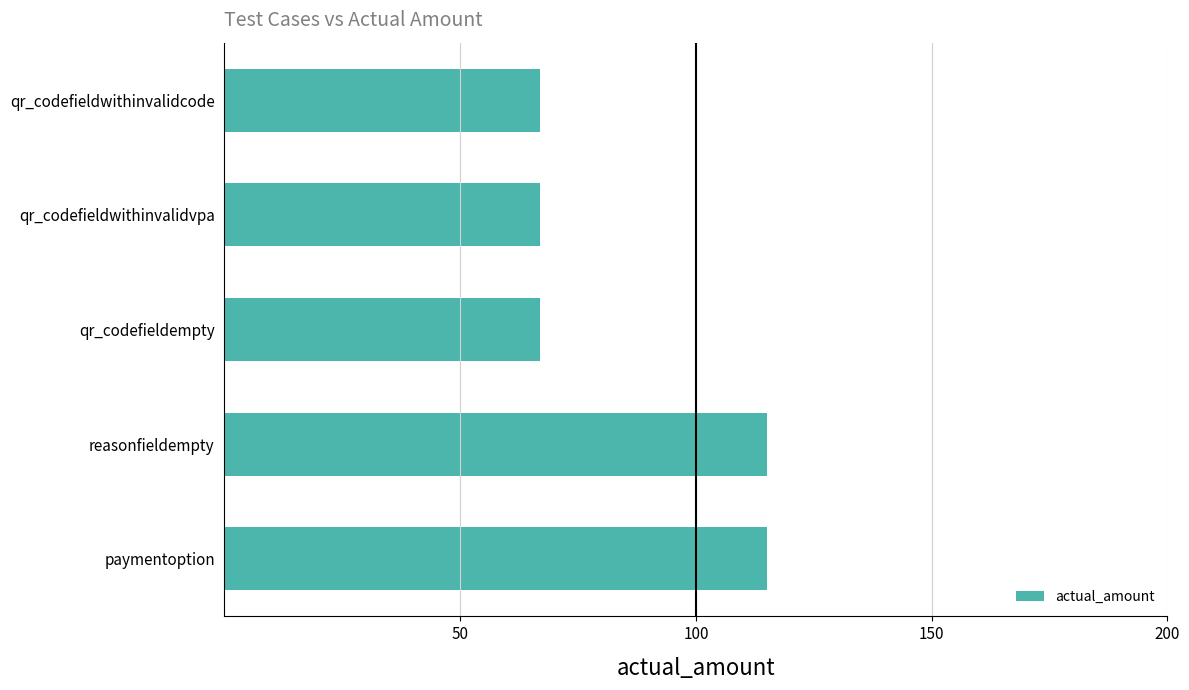

What is the greatest value displayed?

115